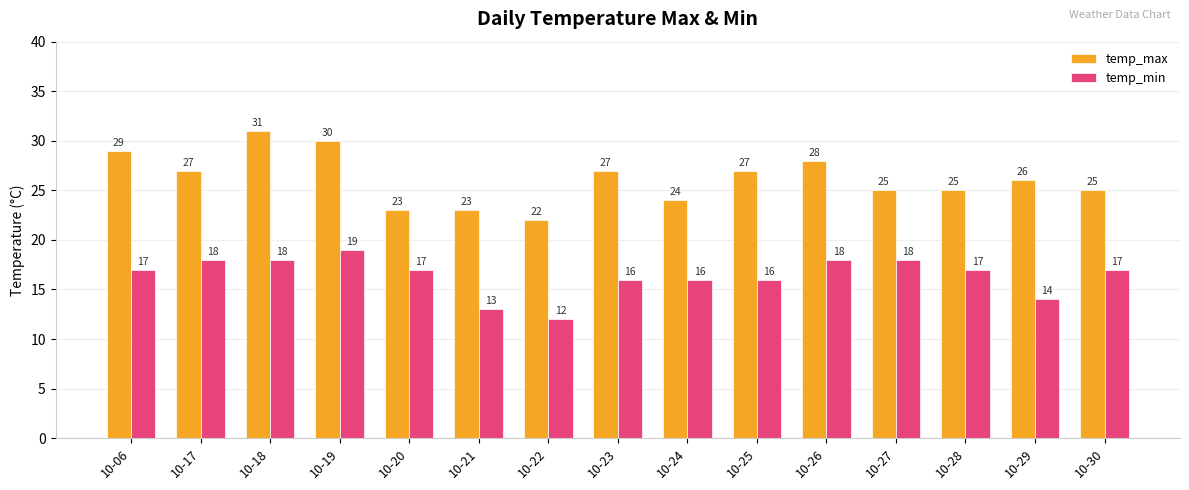

Are the bars grouped side by side (vs. stacked)?

Yes